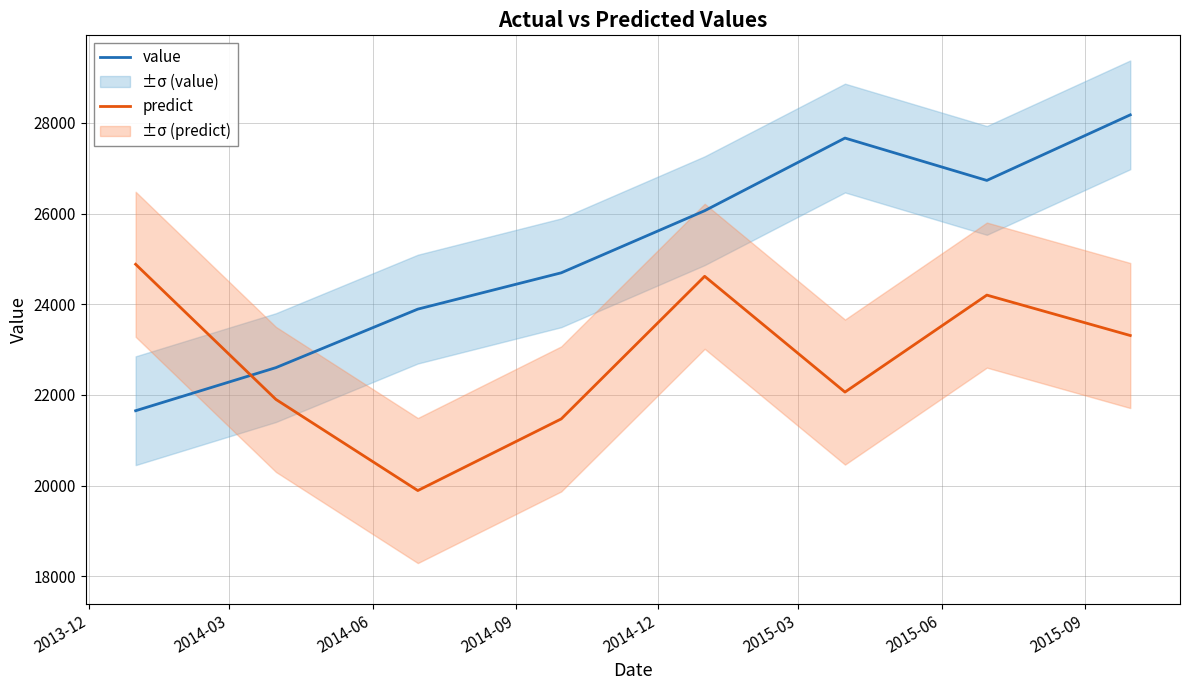

True or false: value and predict intersect in this chart.

True